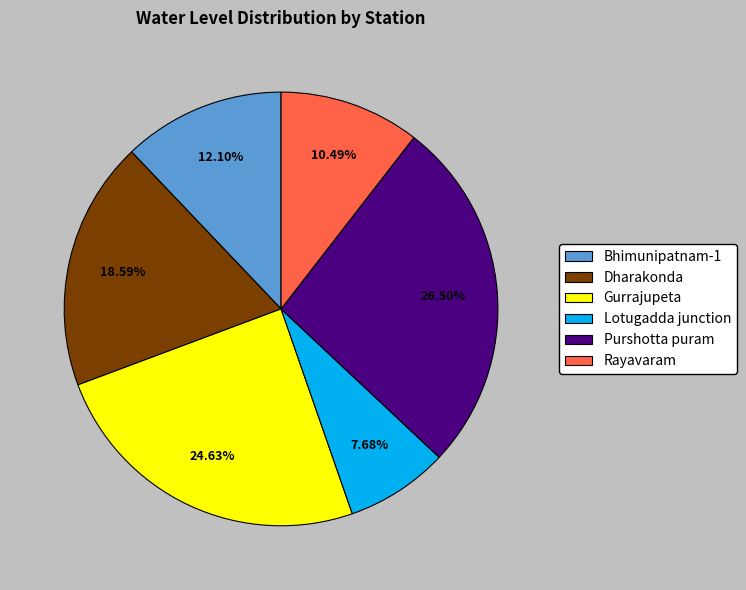

Count the number of slices in the pie.

6